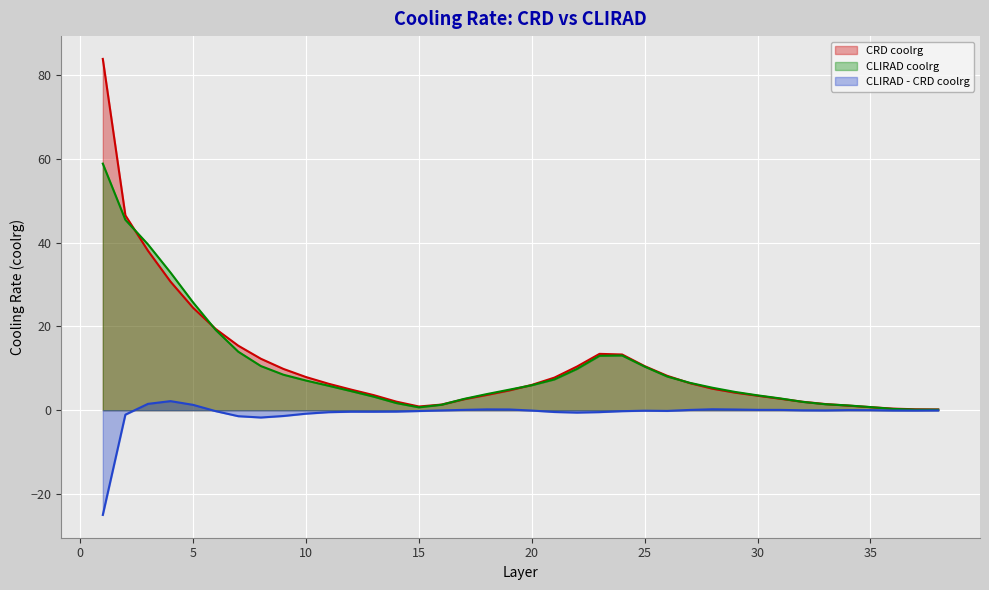

Where is the first local minimum for CLIRAD - CRD coolrg?

8